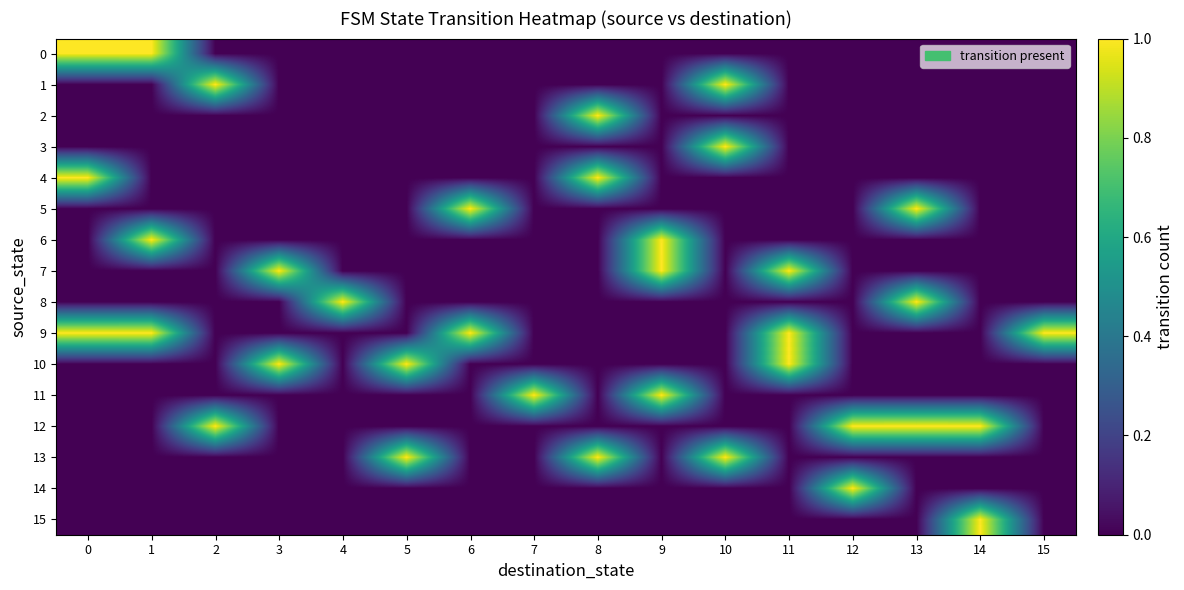

Reading right to left, what are all the values shown in this chart?

0: 15=0	14=0	13=0	12=0	11=0	10=0	9=0	8=0	7=0	6=0	5=0	4=0	3=0	2=0	1=1	0=1
1: 15=0	14=0	13=0	12=0	11=0	10=1	9=0	8=0	7=0	6=0	5=0	4=0	3=0	2=1	1=0	0=0
2: 15=0	14=0	13=0	12=0	11=0	10=0	9=0	8=1	7=0	6=0	5=0	4=0	3=0	2=0	1=0	0=0
3: 15=0	14=0	13=0	12=0	11=0	10=1	9=0	8=0	7=0	6=0	5=0	4=0	3=0	2=0	1=0	0=0
4: 15=0	14=0	13=0	12=0	11=0	10=0	9=0	8=1	7=0	6=0	5=0	4=0	3=0	2=0	1=0	0=1
5: 15=0	14=0	13=1	12=0	11=0	10=0	9=0	8=0	7=0	6=1	5=0	4=0	3=0	2=0	1=0	0=0
6: 15=0	14=0	13=0	12=0	11=0	10=0	9=1	8=0	7=0	6=0	5=0	4=0	3=0	2=0	1=1	0=0
7: 15=0	14=0	13=0	12=0	11=1	10=0	9=1	8=0	7=0	6=0	5=0	4=0	3=1	2=0	1=0	0=0
8: 15=0	14=0	13=1	12=0	11=0	10=0	9=0	8=0	7=0	6=0	5=0	4=1	3=0	2=0	1=0	0=0
9: 15=1	14=0	13=0	12=0	11=1	10=0	9=0	8=0	7=0	6=1	5=0	4=0	3=0	2=0	1=1	0=1
10: 15=0	14=0	13=0	12=0	11=1	10=0	9=0	8=0	7=0	6=0	5=1	4=0	3=1	2=0	1=0	0=0
11: 15=0	14=0	13=0	12=0	11=0	10=0	9=1	8=0	7=1	6=0	5=0	4=0	3=0	2=0	1=0	0=0
12: 15=0	14=1	13=1	12=1	11=0	10=0	9=0	8=0	7=0	6=0	5=0	4=0	3=0	2=1	1=0	0=0
13: 15=0	14=0	13=0	12=0	11=0	10=1	9=0	8=1	7=0	6=0	5=1	4=0	3=0	2=0	1=0	0=0
14: 15=0	14=0	13=0	12=1	11=0	10=0	9=0	8=0	7=0	6=0	5=0	4=0	3=0	2=0	1=0	0=0
15: 15=0	14=1	13=0	12=0	11=0	10=0	9=0	8=0	7=0	6=0	5=0	4=0	3=0	2=0	1=0	0=0